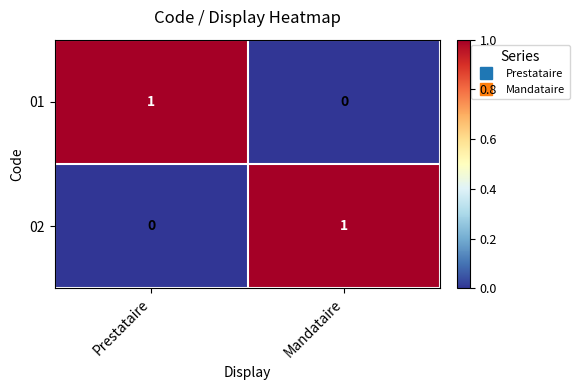

At how many categories does at least one series exceed 0?

2